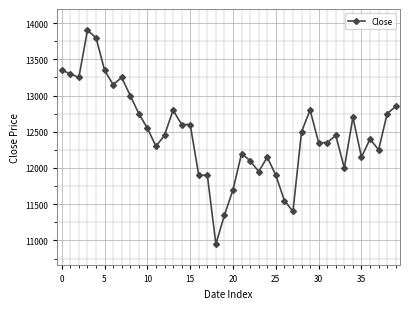

What is the minimum value shown in the chart?

10950